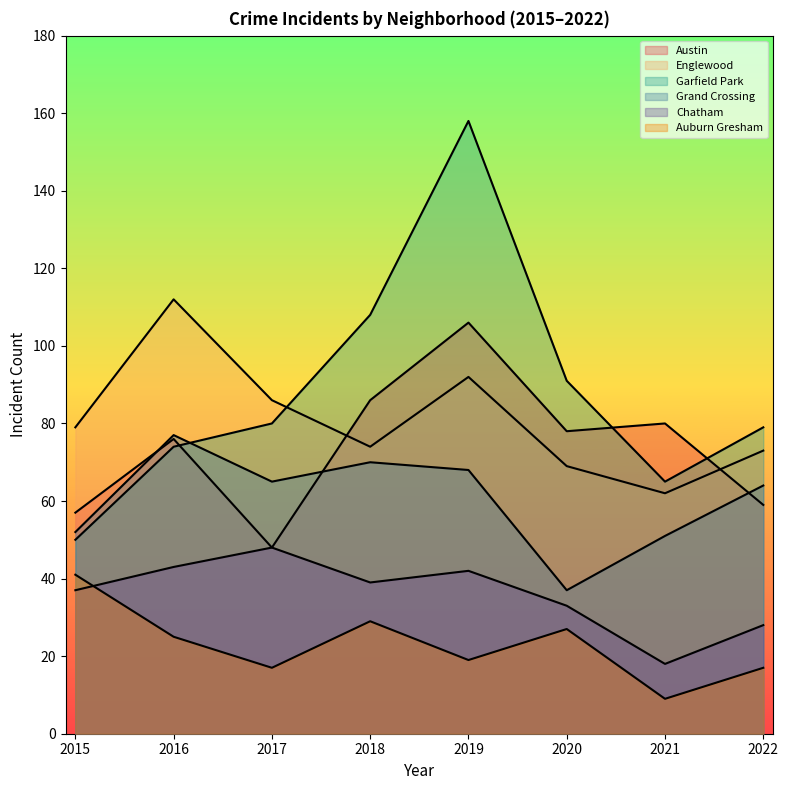

True or false: Garfield Park has more than 1 points higher than both neighbors.

False